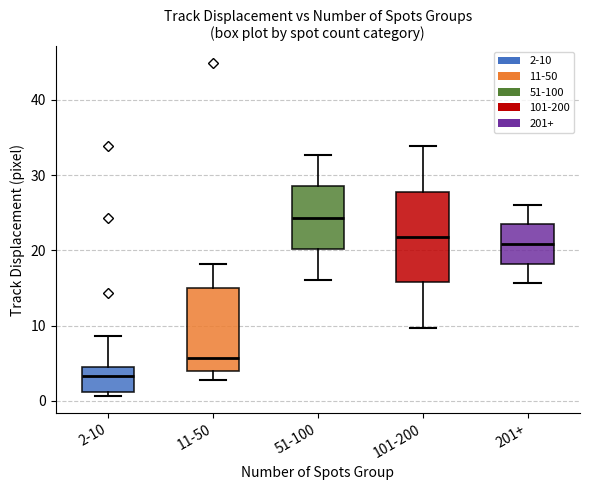

Reading left to right, read every box against the y-axis: the position of its median line, the range the box covers, and the ends of its whiskers. The values are not printed on the chart, so give them approximately, as read against the axis.

2-10: median 3, box 1 to 5, whiskers 1 (just below the box's lower edge) to 9
11-50: median 6, box 4 to 15, whiskers 3 to 18
51-100: median 24, box 20 to 29, whiskers 16 to 33
101-200: median 22, box 16 to 28, whiskers 10 to 34
201+: median 21, box 18 to 23, whiskers 16 to 26